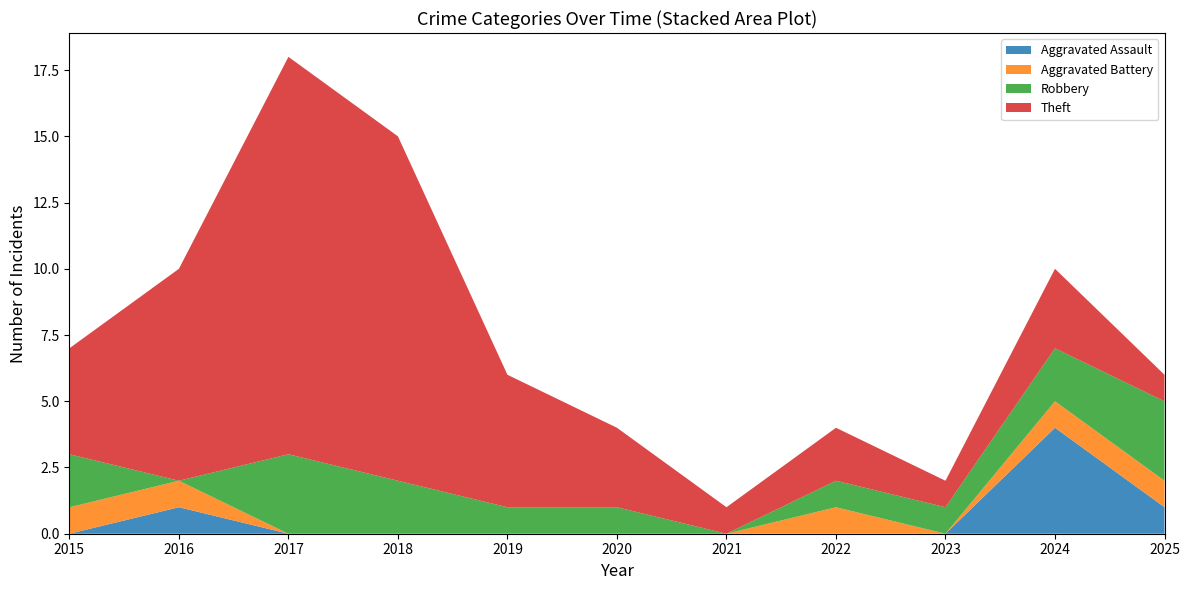

Reading right to left, list all the values displayed in this chart.

Aggravated Assault: 2025=1	2024=4	2023=0	2022=0	2021=0	2020=0	2019=0	2018=0	2017=0	2016=1	2015=0
Aggravated Battery: 2025=1	2024=1	2023=0	2022=1	2021=0	2020=0	2019=0	2018=0	2017=0	2016=1	2015=1
Robbery: 2025=3	2024=2	2023=1	2022=1	2021=0	2020=1	2019=1	2018=2	2017=3	2016=0	2015=2
Theft: 2025=1	2024=3	2023=1	2022=2	2021=1	2020=3	2019=5	2018=13	2017=15	2016=8	2015=4